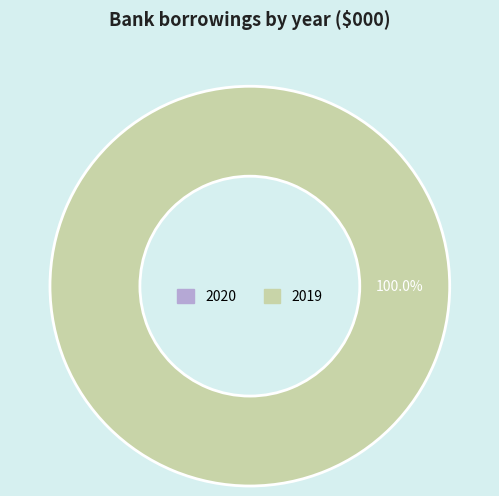

Which slice is the largest?

2019